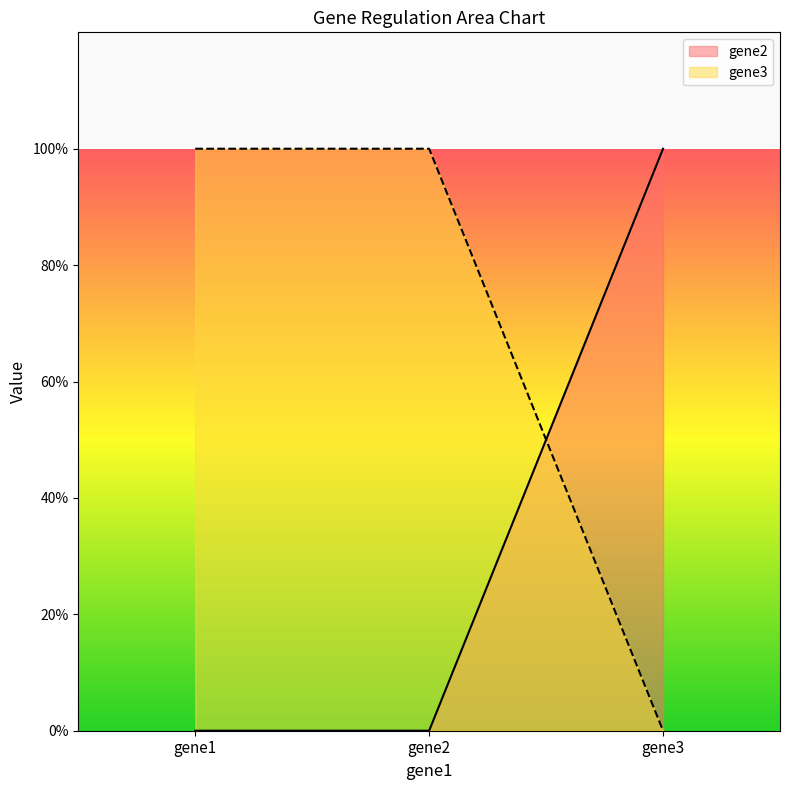

Which series has the largest total across all categories?

gene3